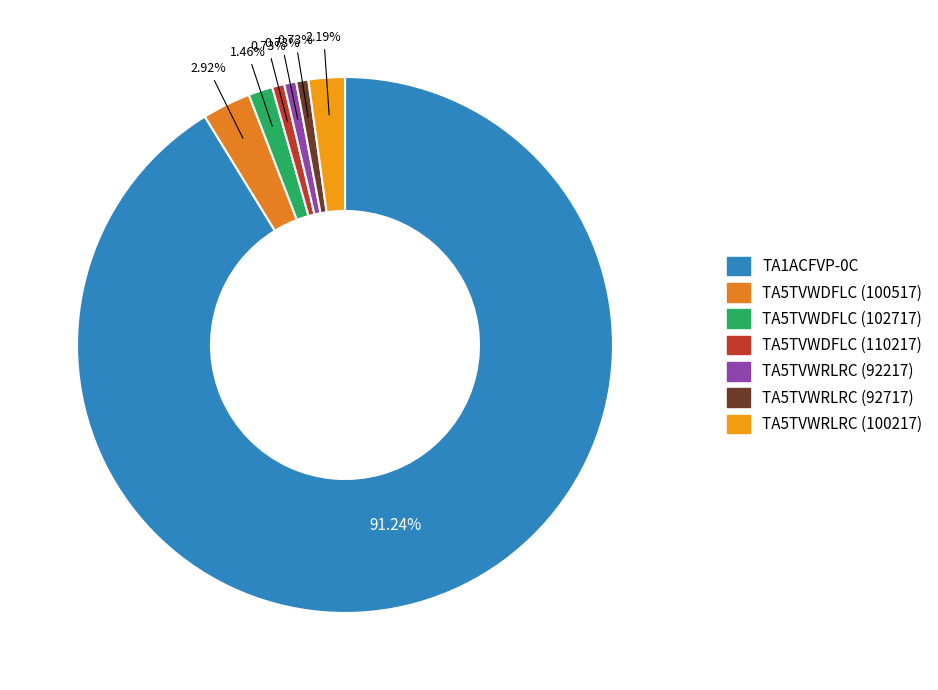

How many slices are in this pie chart?

7